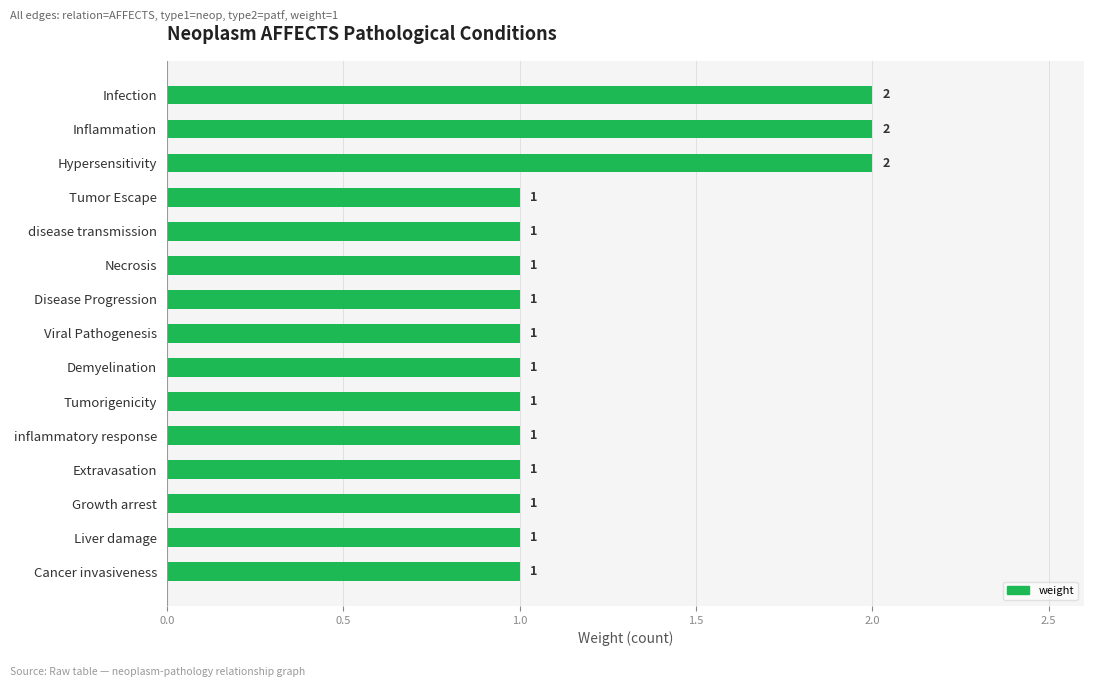

Reading top to bottom, extract all data points from this chart.

2	2	2	1	1	1	1	1	1	1	1	1	1	1	1